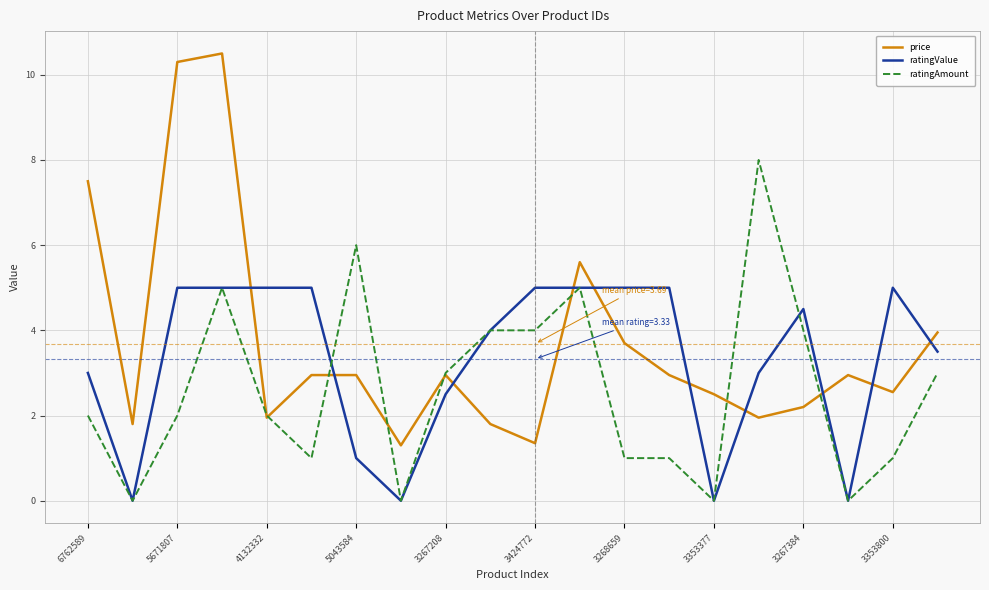

True or false: price has more than 1 points higher than both neighbors.

True